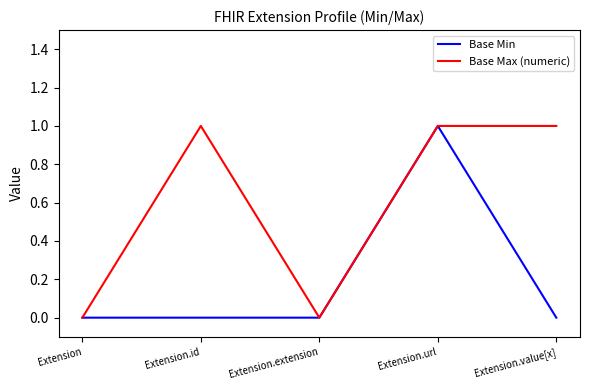

Count the number of data series in this chart.

2